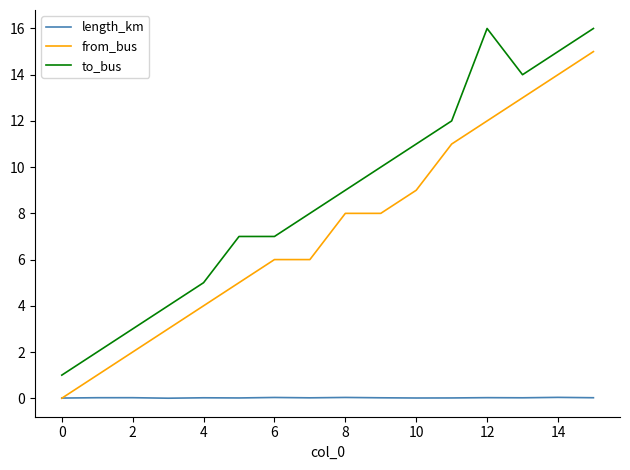

What is the greatest value displayed?

16.0